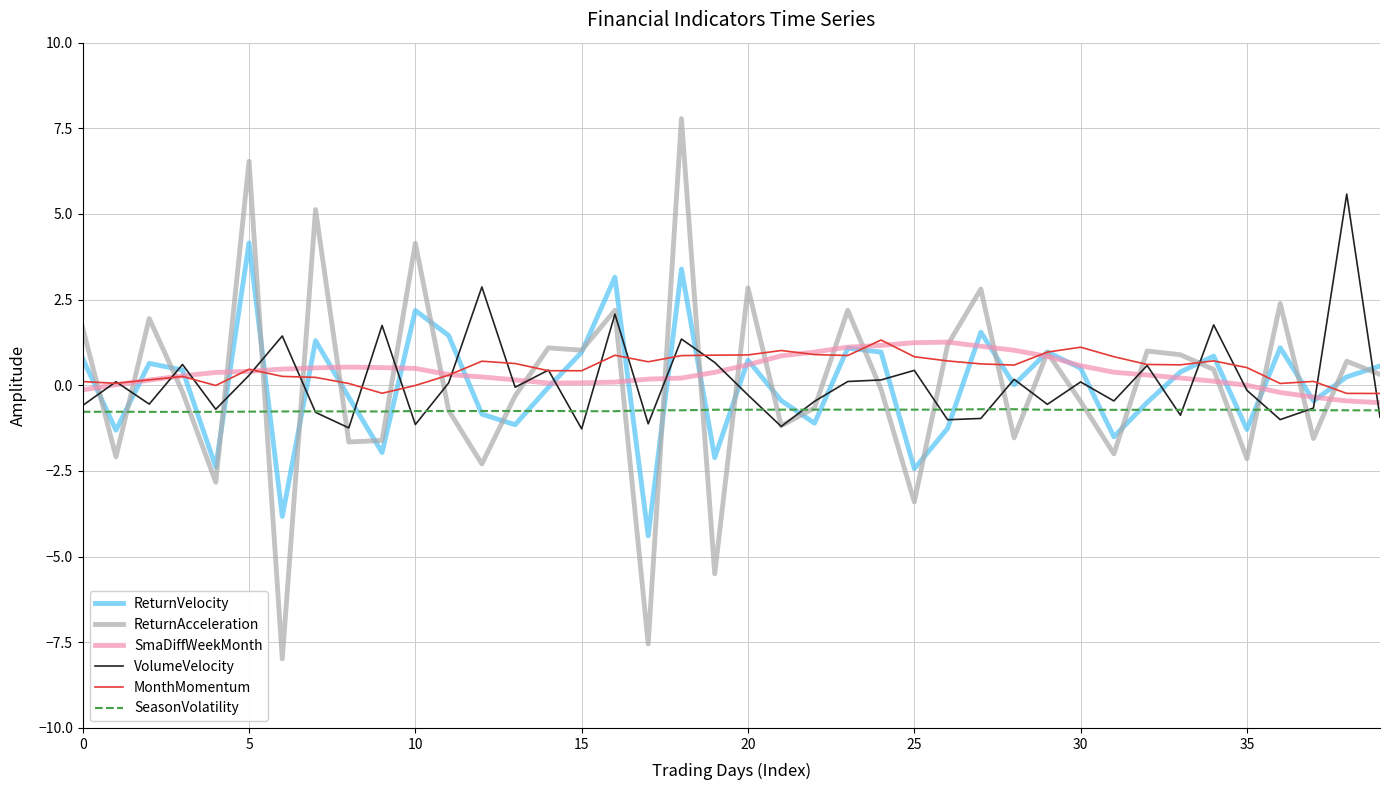

Which series has the widest spread of values?

ReturnAcceleration